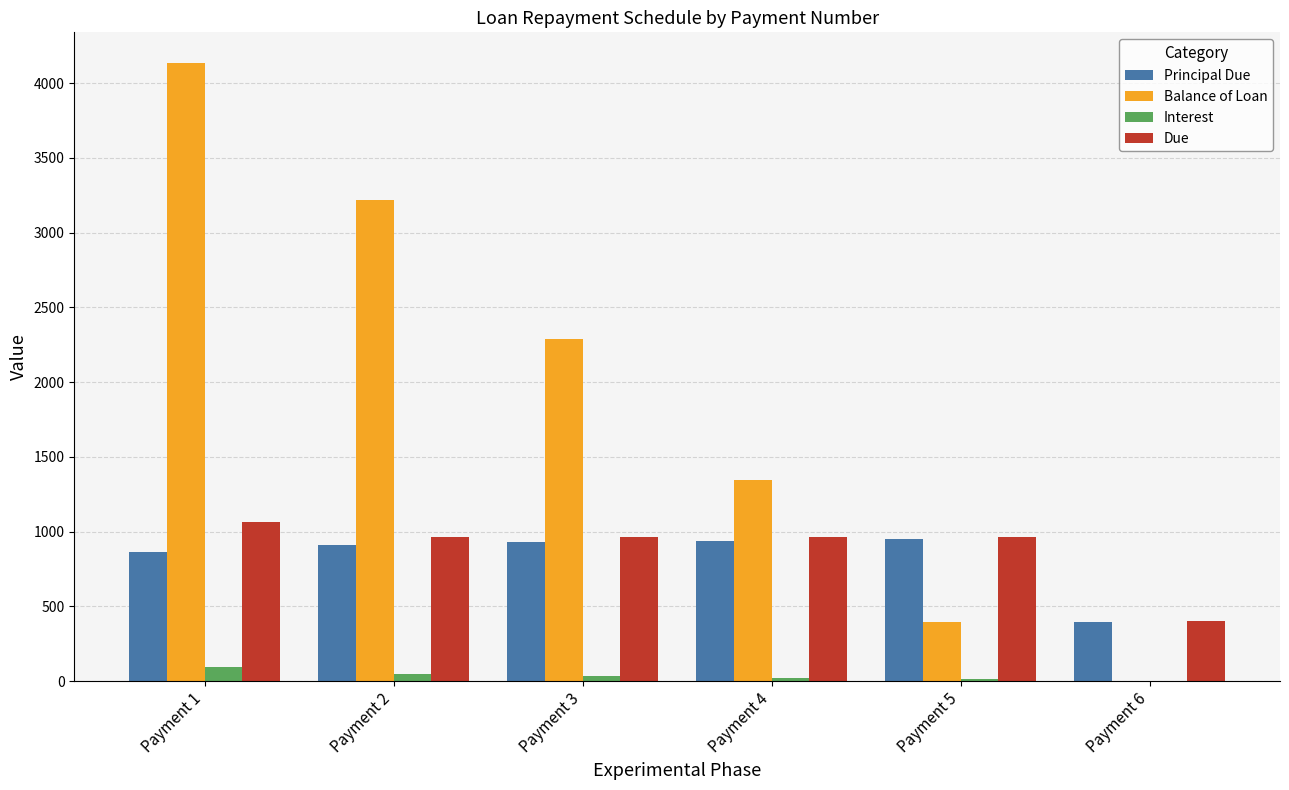

How many data points does each series have?

6